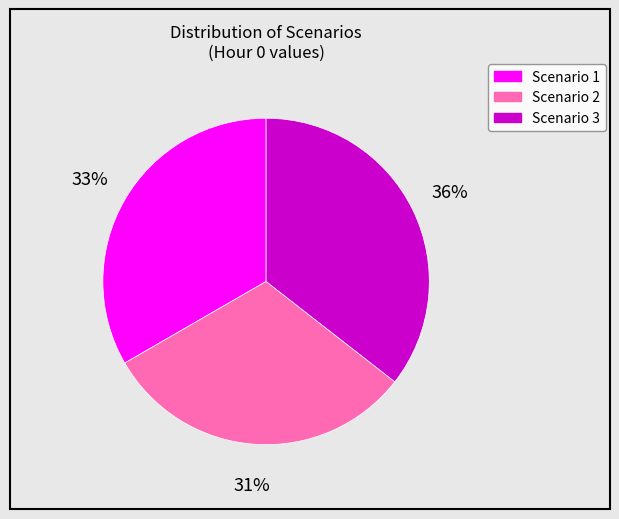

To the nearest percent, what portion does Scenario 2 represent?

31%